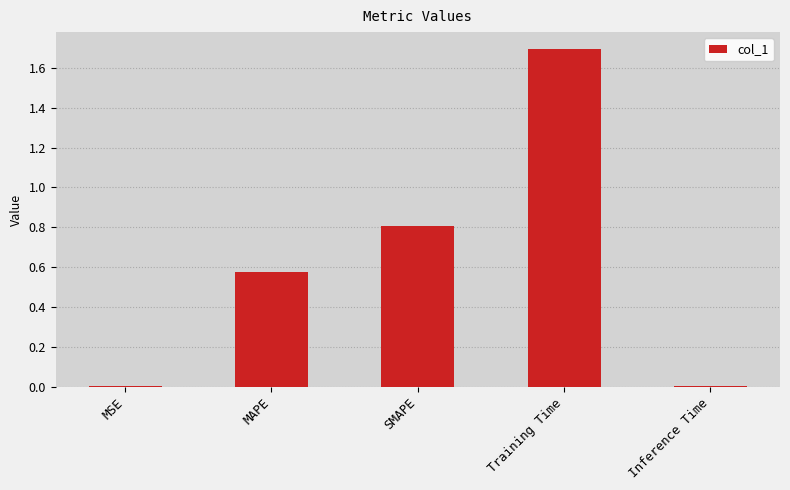

Is it true that the value at SMAPE is 1.3?

False